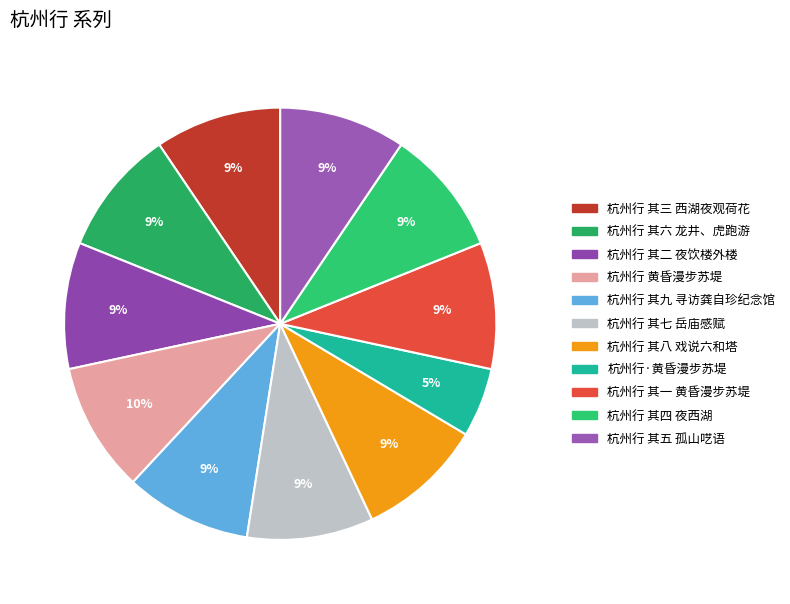

Does 杭州行 其八 戏说六和塔 account for over 50% of the chart?

No